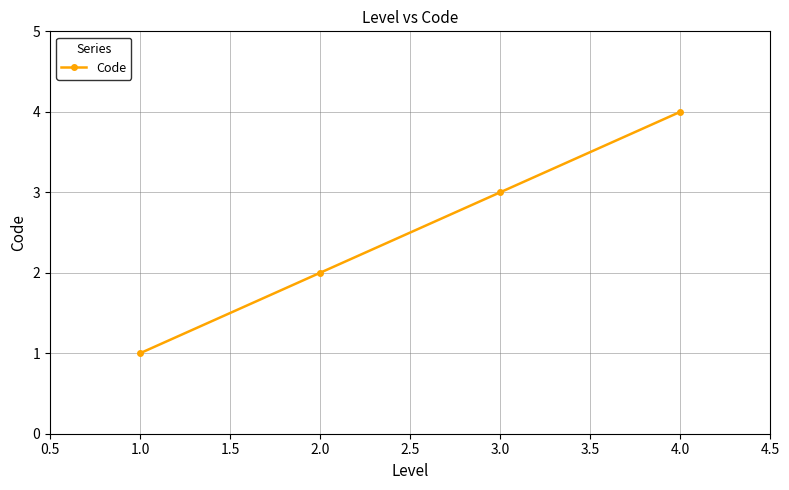

Which has a higher value, 2.0 or 1.0?

2.0